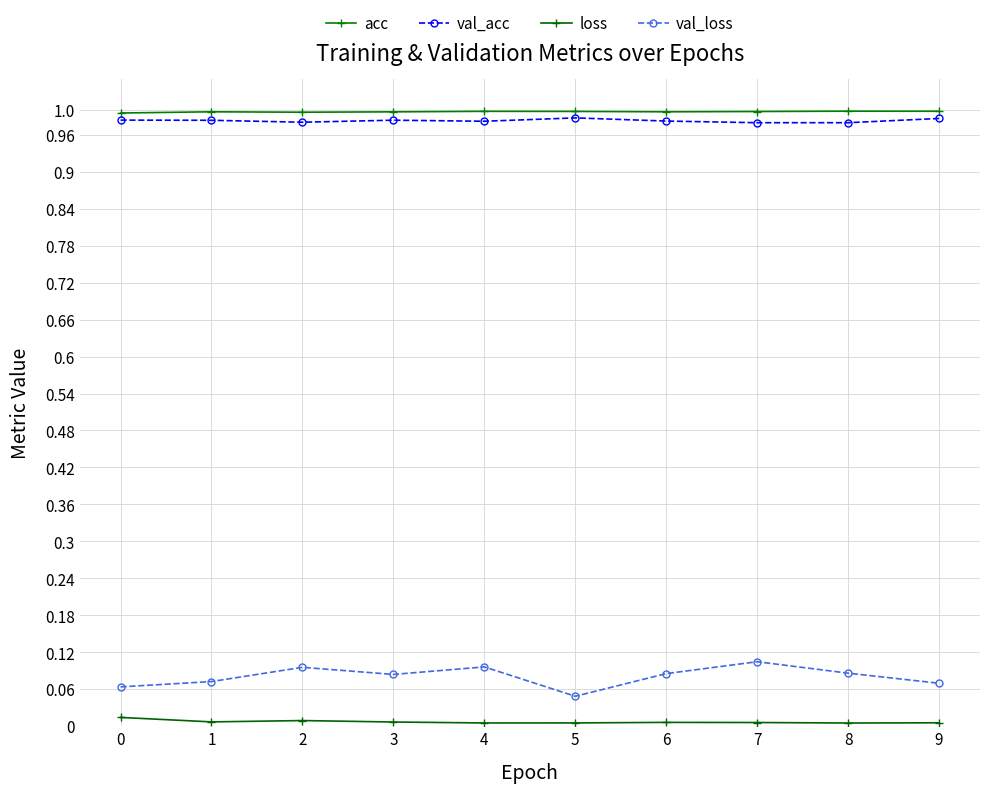

True or false: val_loss and loss cross at least once.

False